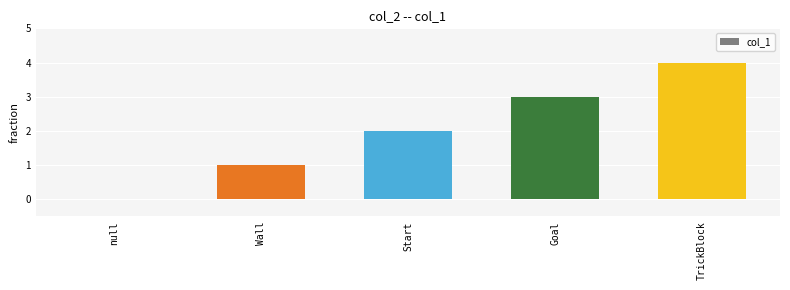

Is it true that the value at null is 0?

True